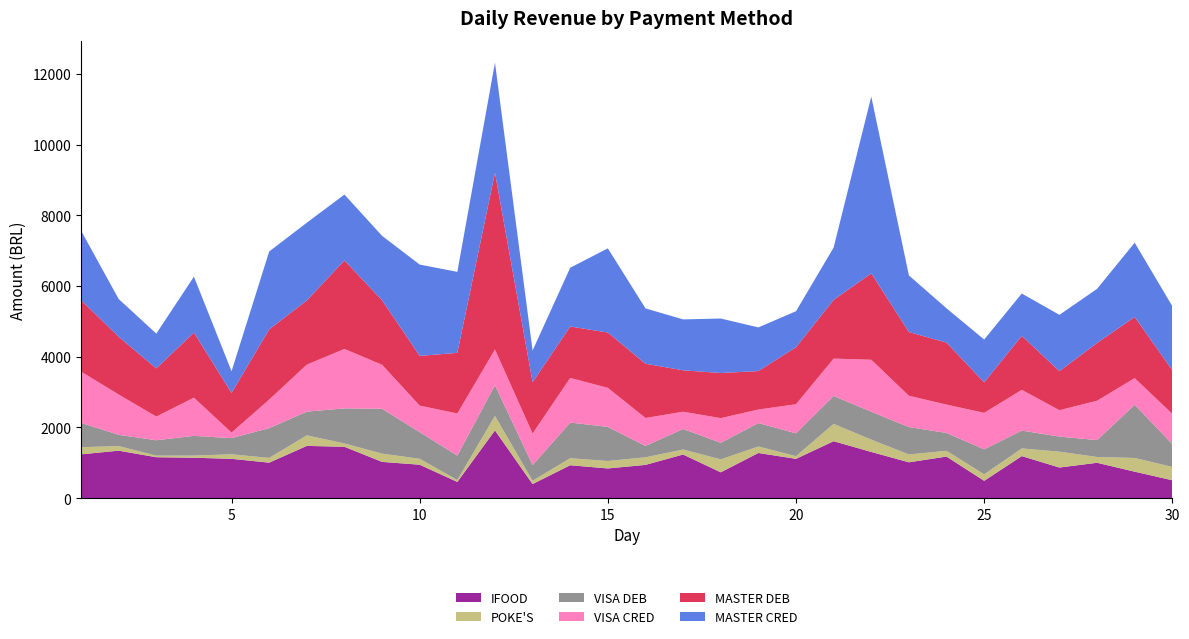

What is the highest value of the IFOOD series?

1917.4